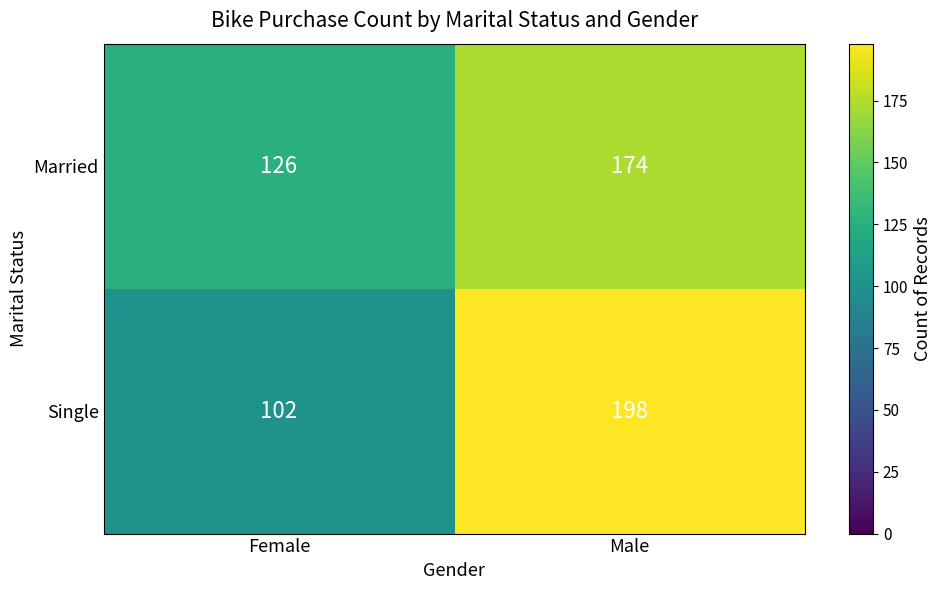

Rank the series by their maximum value, from lowest to highest.

Married, Single